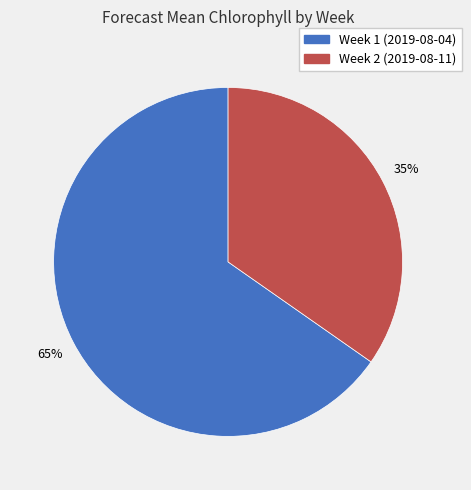

Does any single category account for the majority?

Yes